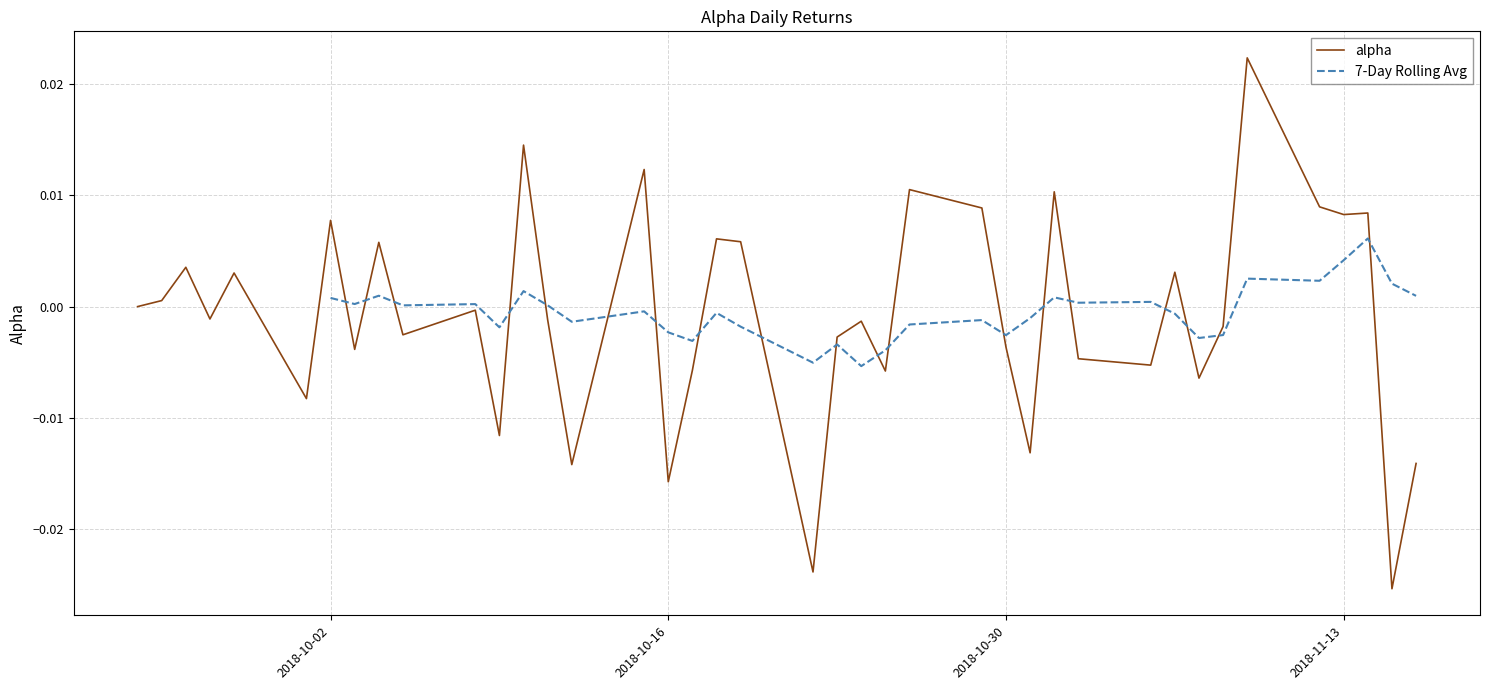

How many data points in 7-Day Rolling Avg are less than 0?

18